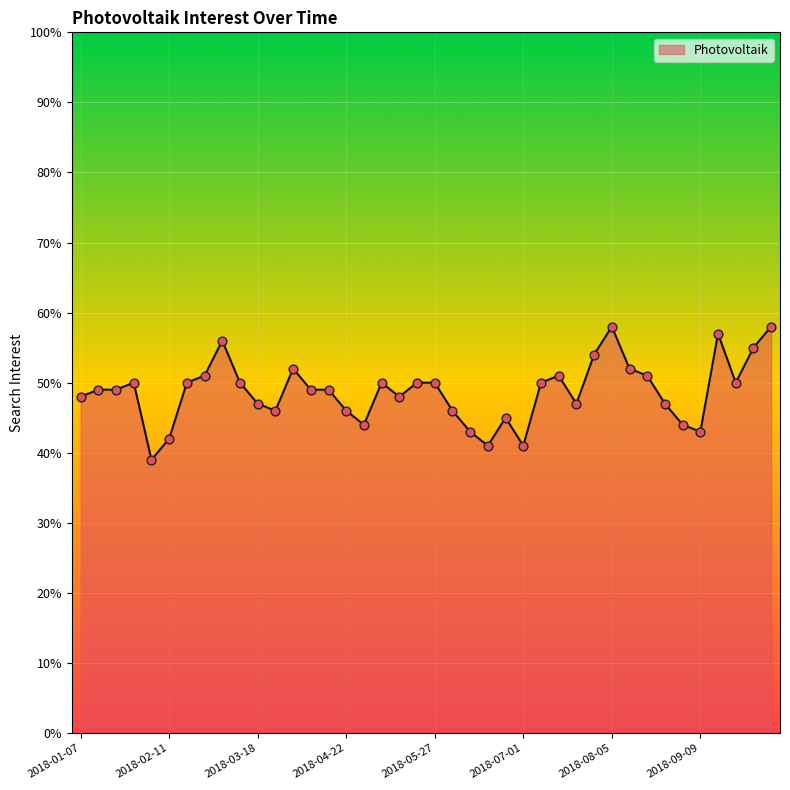

What is the minimum value shown in the chart?

39